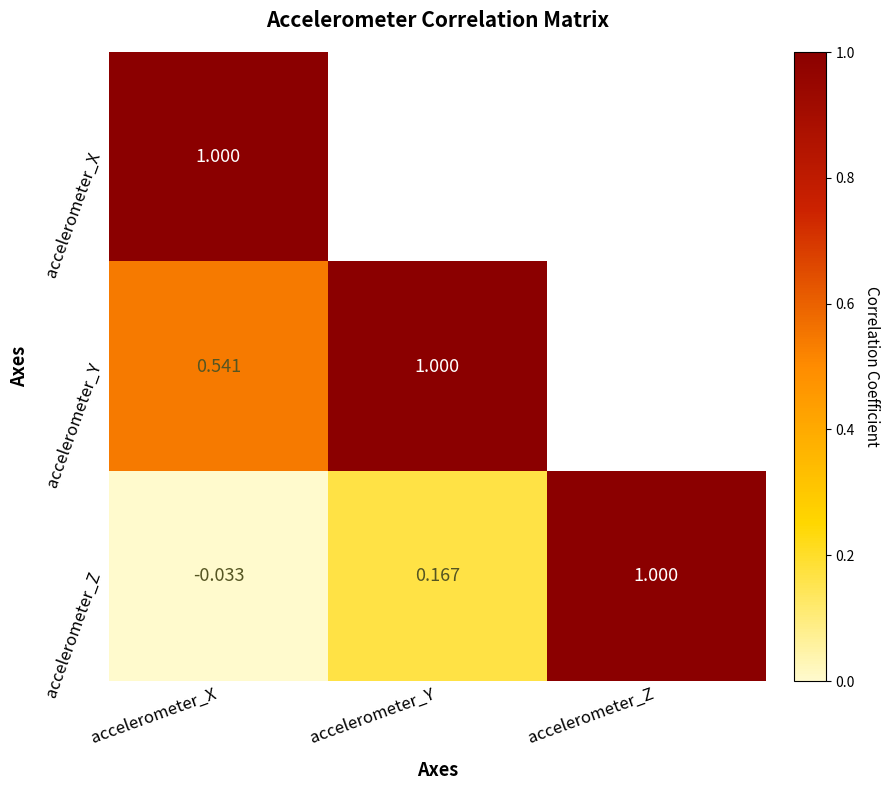

At which label does accelerometer_Z first exceed 0?

accelerometer_Y